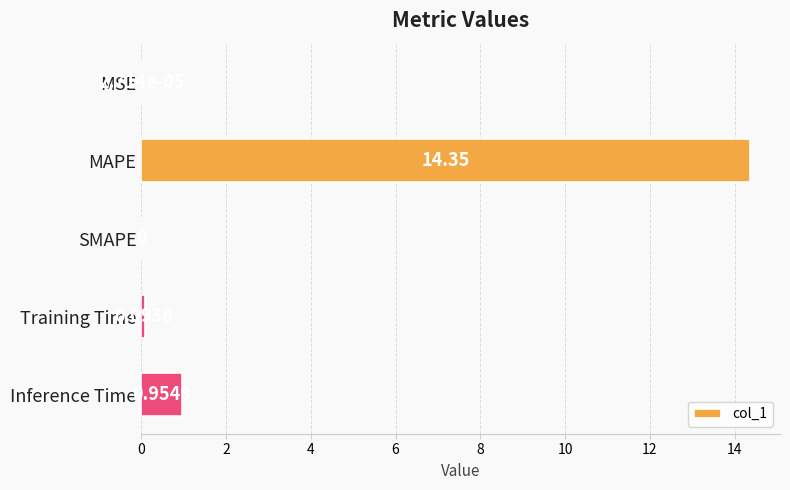

Which label corresponds to the largest value in the chart?

MAPE